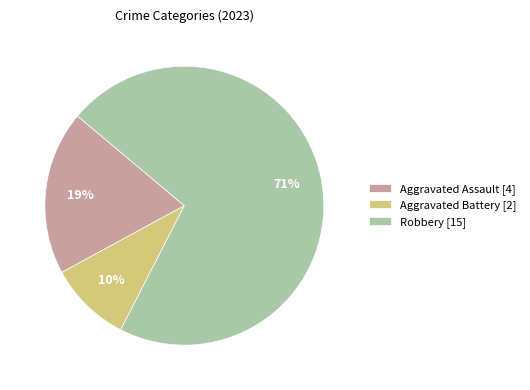

True or false: Aggravated Battery [2] accounts for 10% of the total.

True